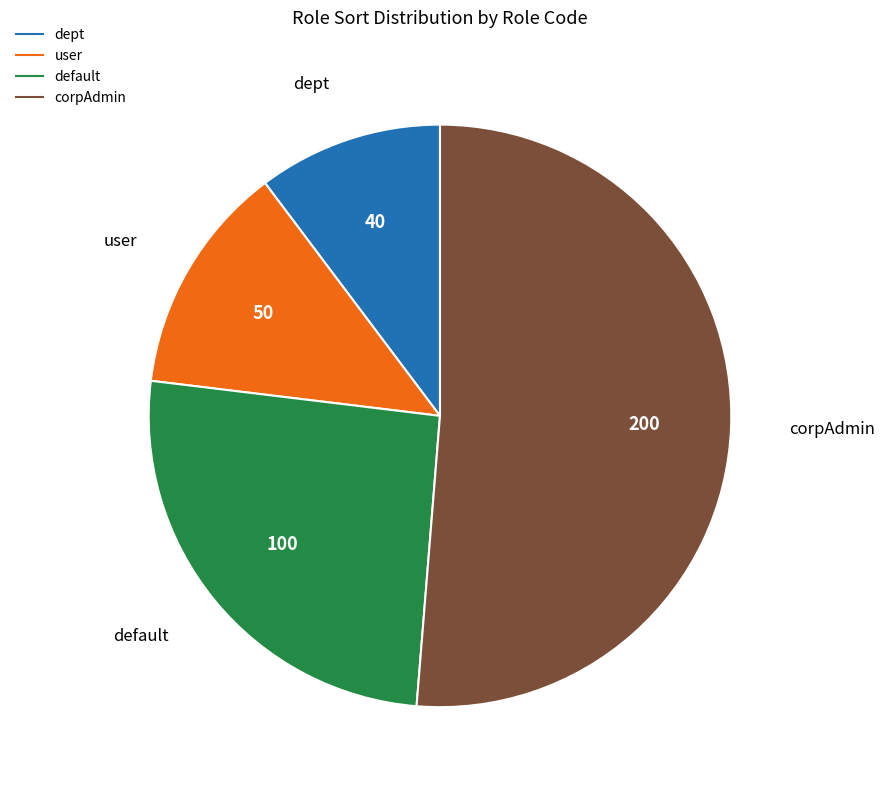

Which has a higher value, dept or default?

default